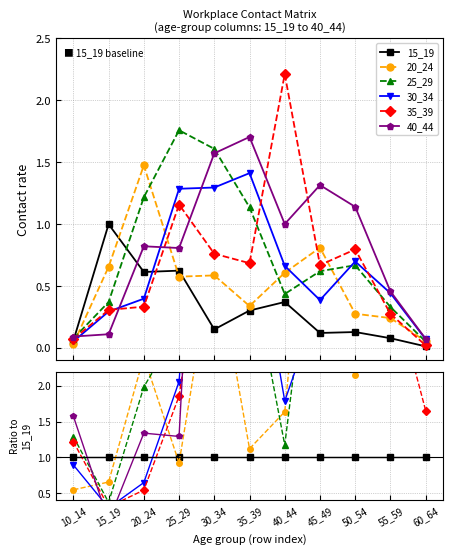

How many intersections are there between 15_19 and 30_34?

1